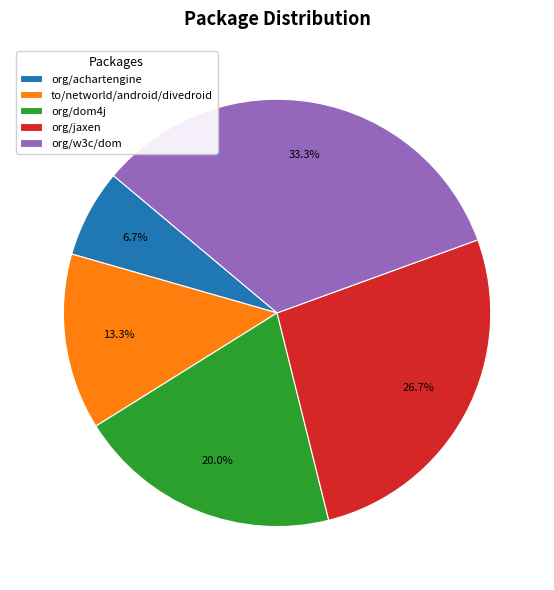

Rank the categories by value from lowest to highest.

org/achartengine, to/networld/android/divedroid, org/dom4j, org/jaxen, org/w3c/dom